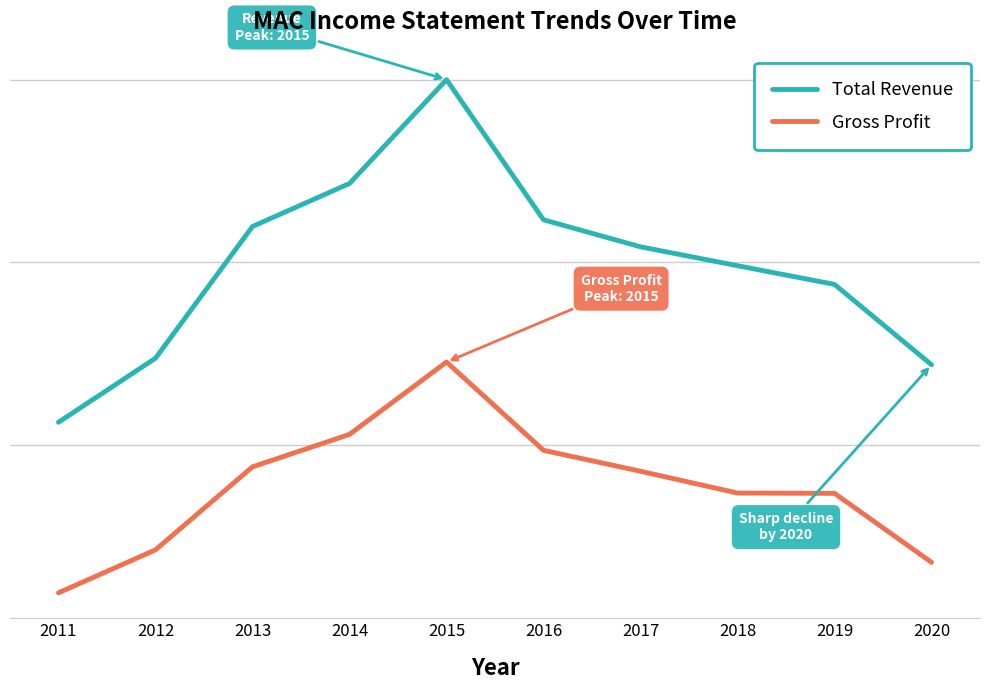

True or false: Gross Profit and Total Revenue intersect in this chart.

False